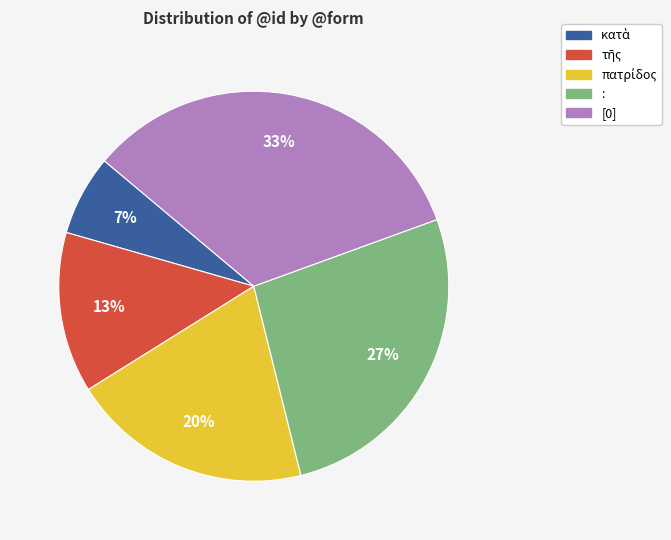

How many segments does this pie chart have?

5